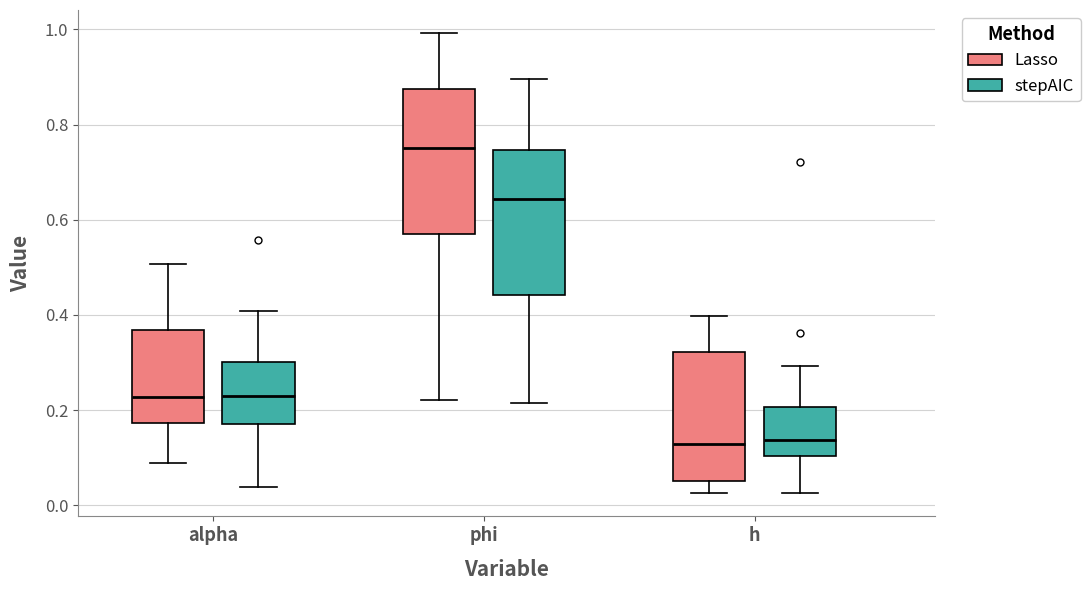

Where does the lower whisker of the box for phi (stepAIC) end on the y-axis? The values are not printed on the chart, so give them approximately, as read against the axis.

0.22